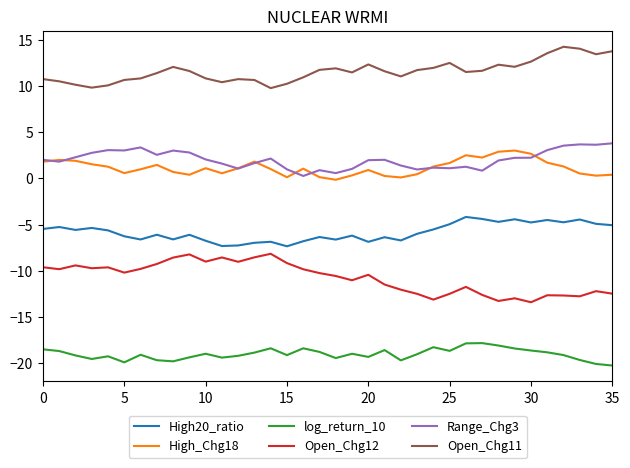

Which series has the largest total across all categories?

Open_Chg11